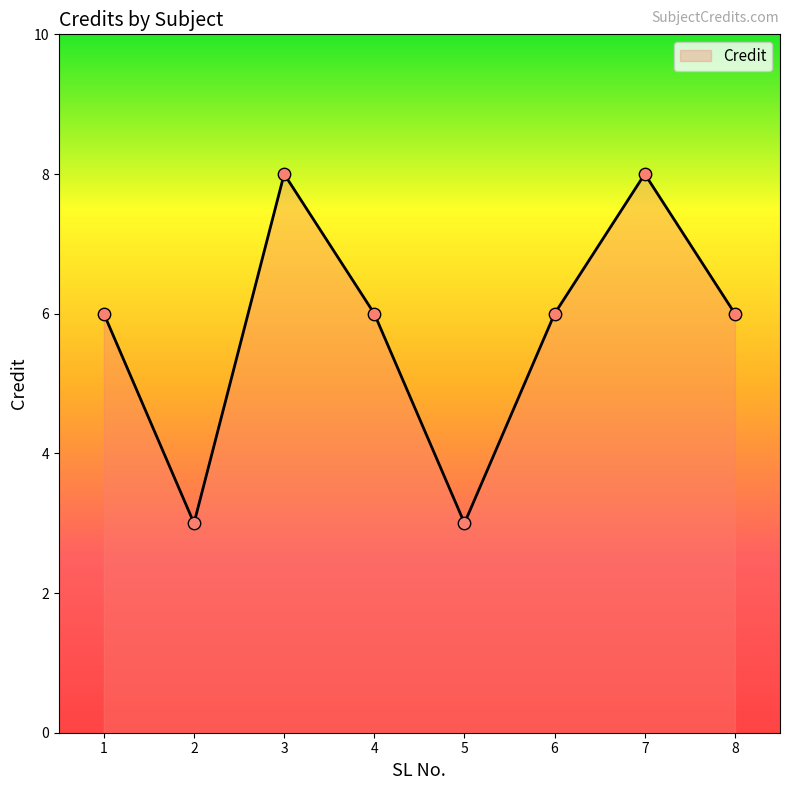

Which has a higher value, 7 or 5?

7